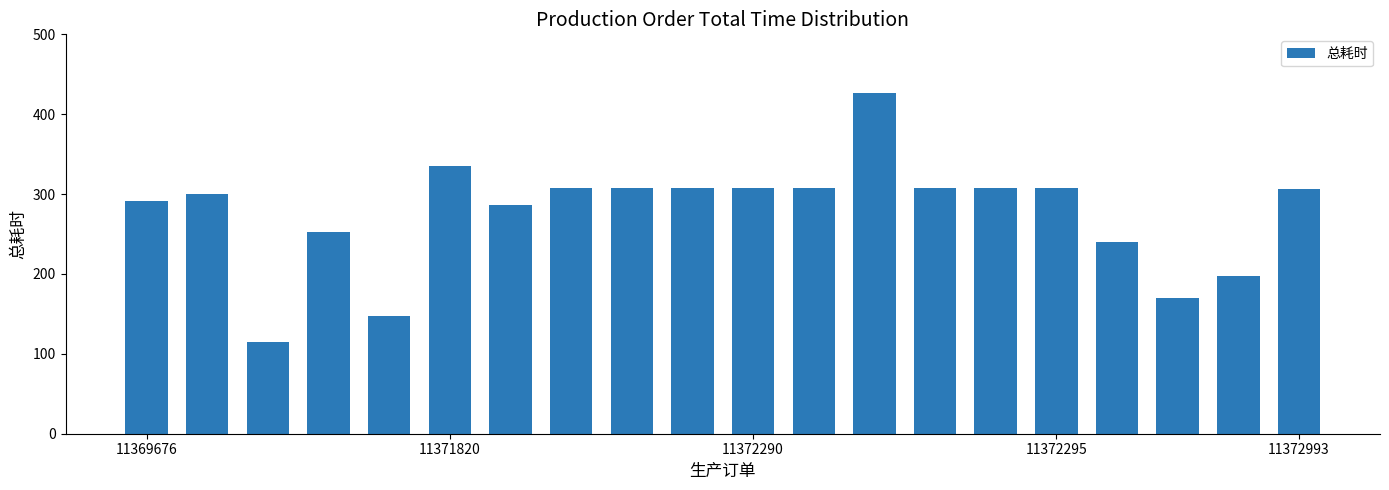

What is the value of the 8th bar from the left?

308